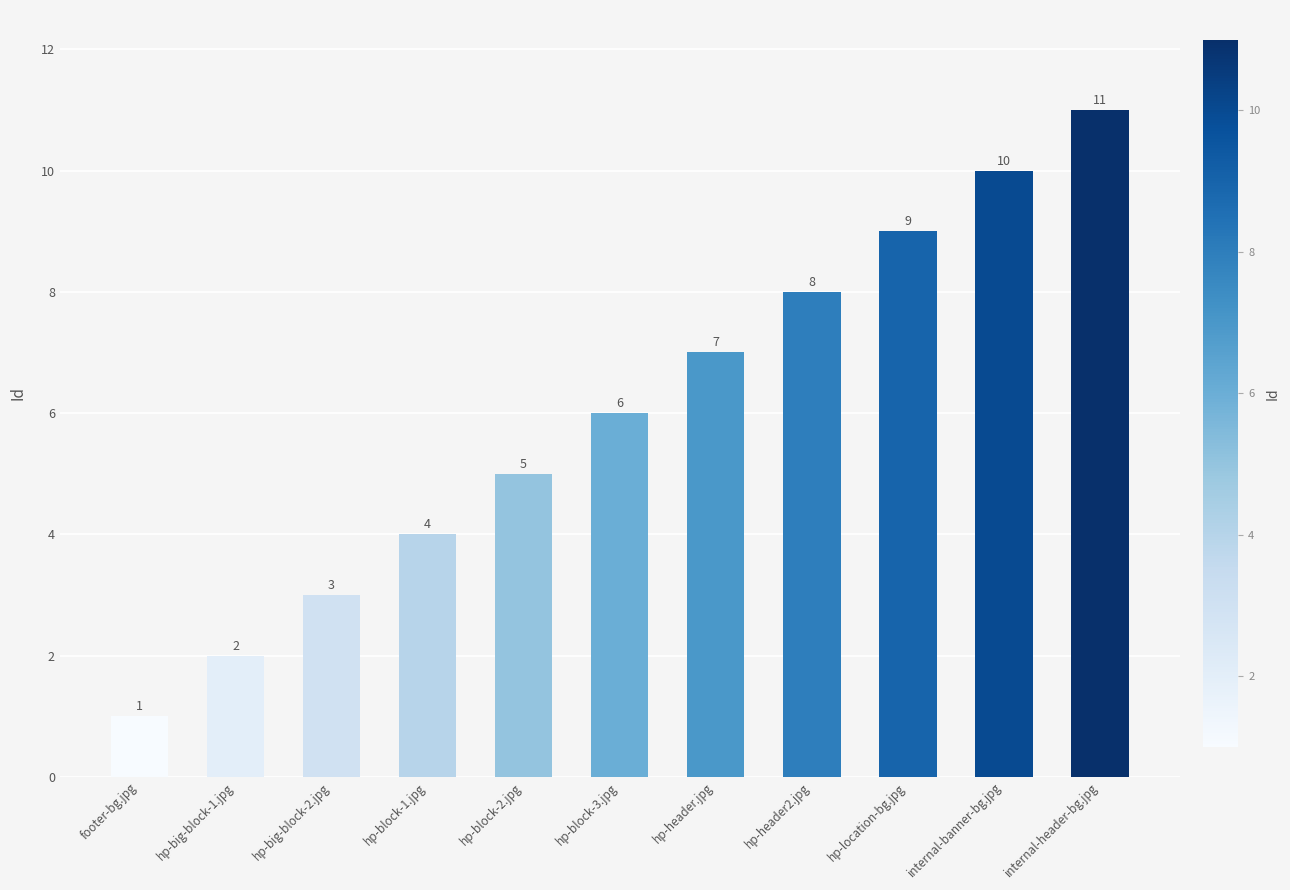

Rank the categories by value from highest to lowest.

internal-header-bg.jpg, internal-banner-bg.jpg, hp-location-bg.jpg, hp-header2.jpg, hp-header.jpg, hp-block-3.jpg, hp-block-2.jpg, hp-block-1.jpg, hp-big-block-2.jpg, hp-big-block-1.jpg, footer-bg.jpg